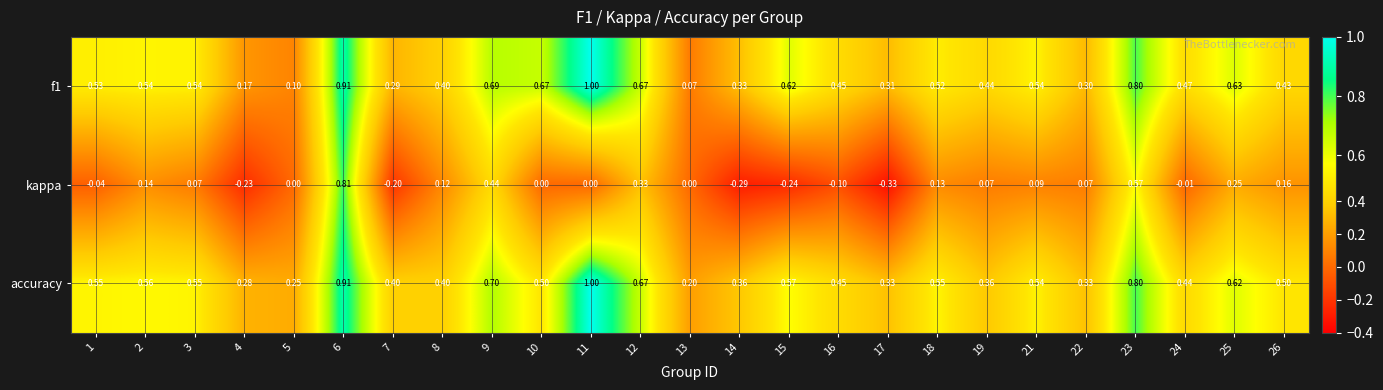

Which series has the largest total across all categories?

accuracy